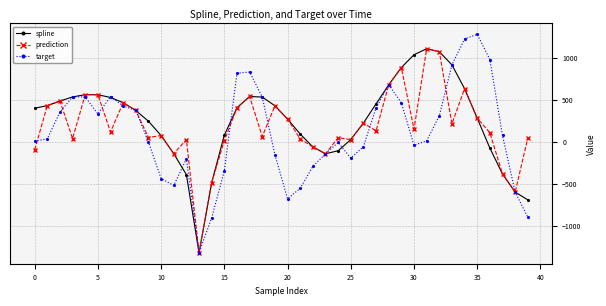

What is the value of the spline point at the 25th from the left?

-103.4